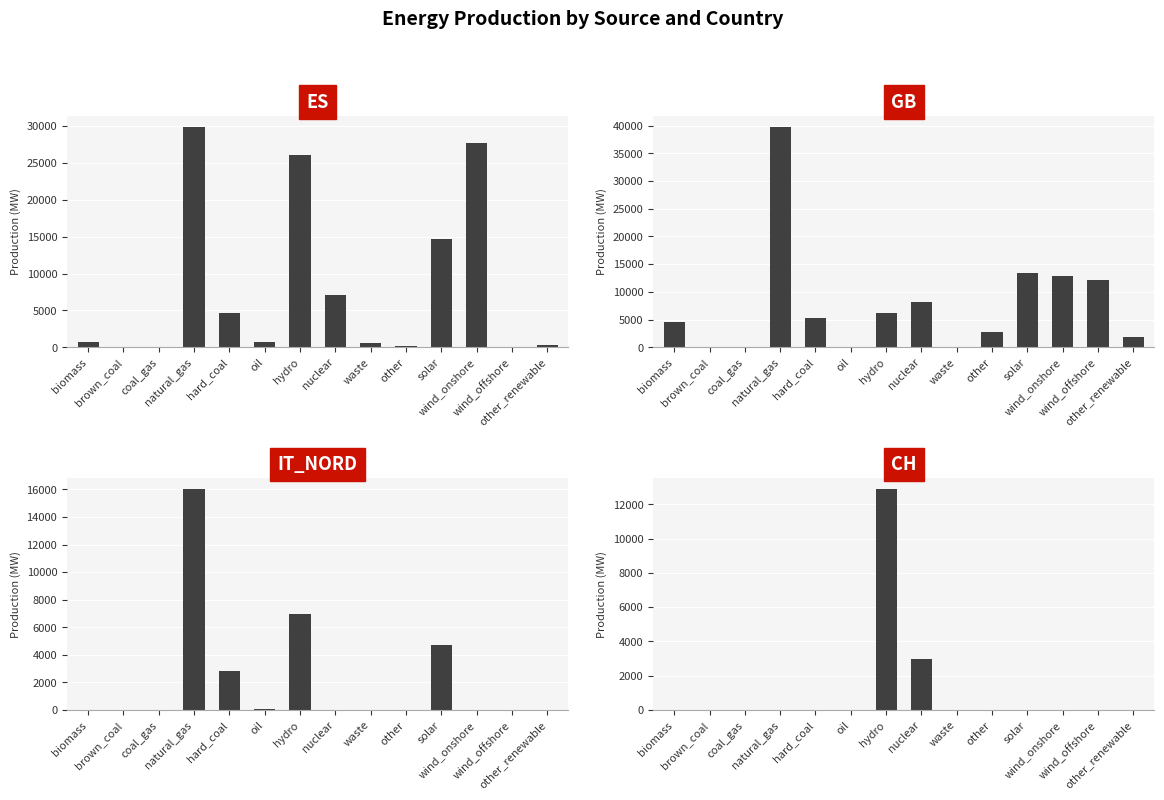

True or false: ES has a value of 348 at oil.

False